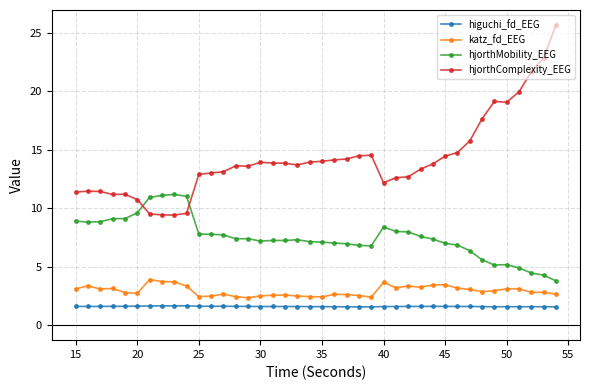

What is the value of the katz_fd_EEG point at the 38th from the left?

2.8